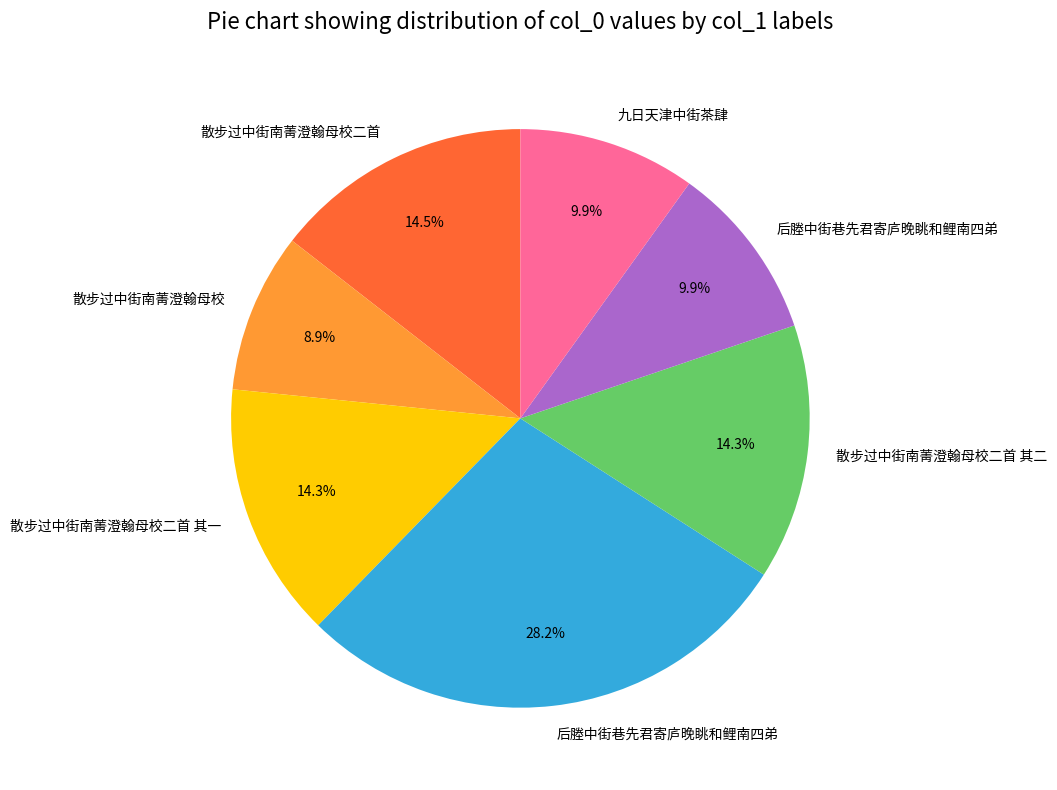

Does any single category account for the majority?

No